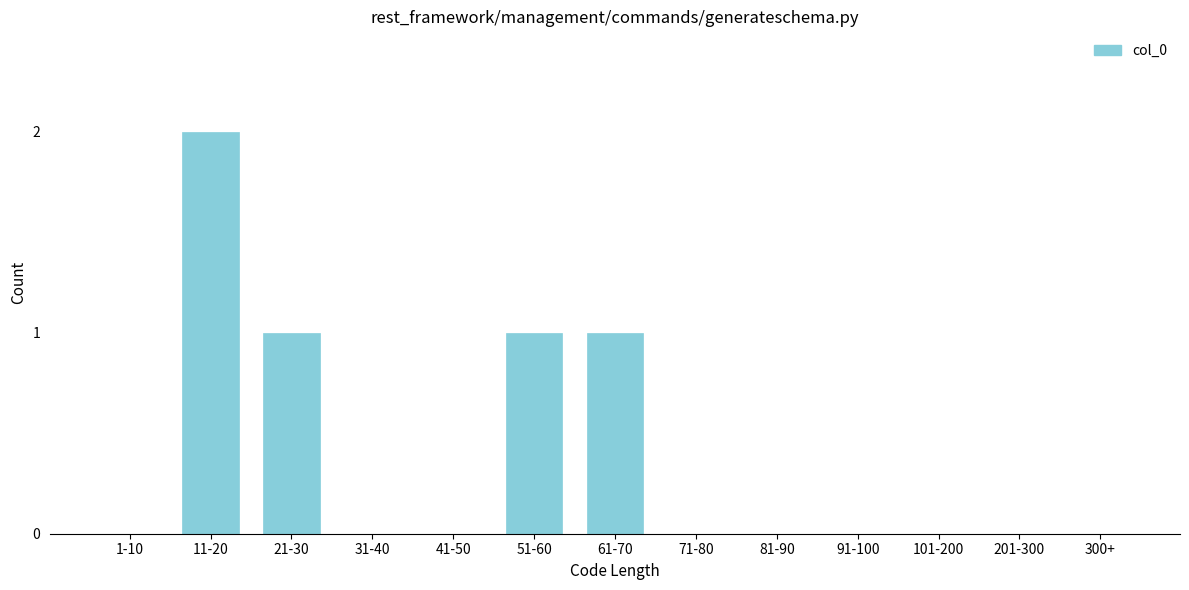

Reading right to left, list all the values displayed in this chart.

300+=0	201-300=0	101-200=0	91-100=0	81-90=0	71-80=0	61-70=1	51-60=1	41-50=0	31-40=0	21-30=1	11-20=2	1-10=0